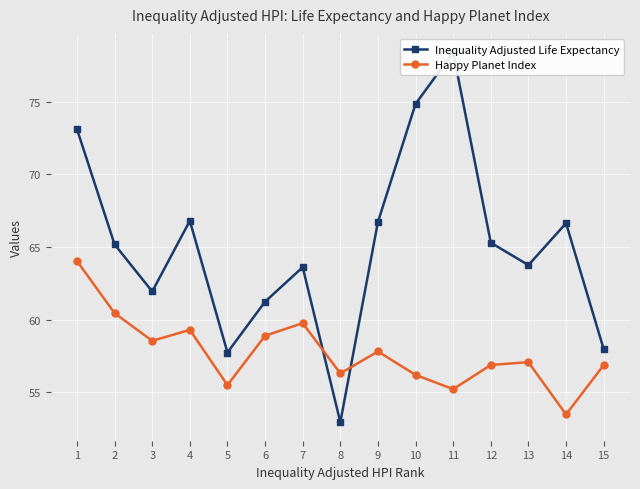

Where is the first local maximum for Happy Planet Index?

4